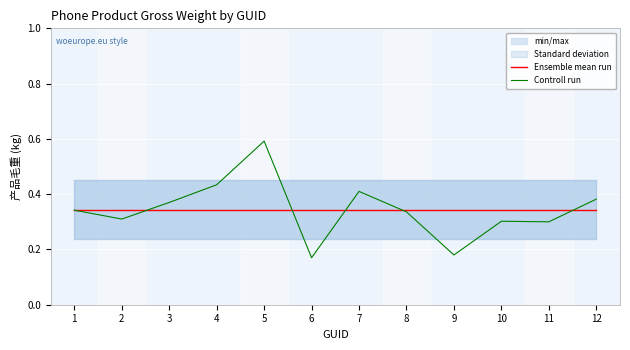

Which has a higher value, 10 or 5?

10